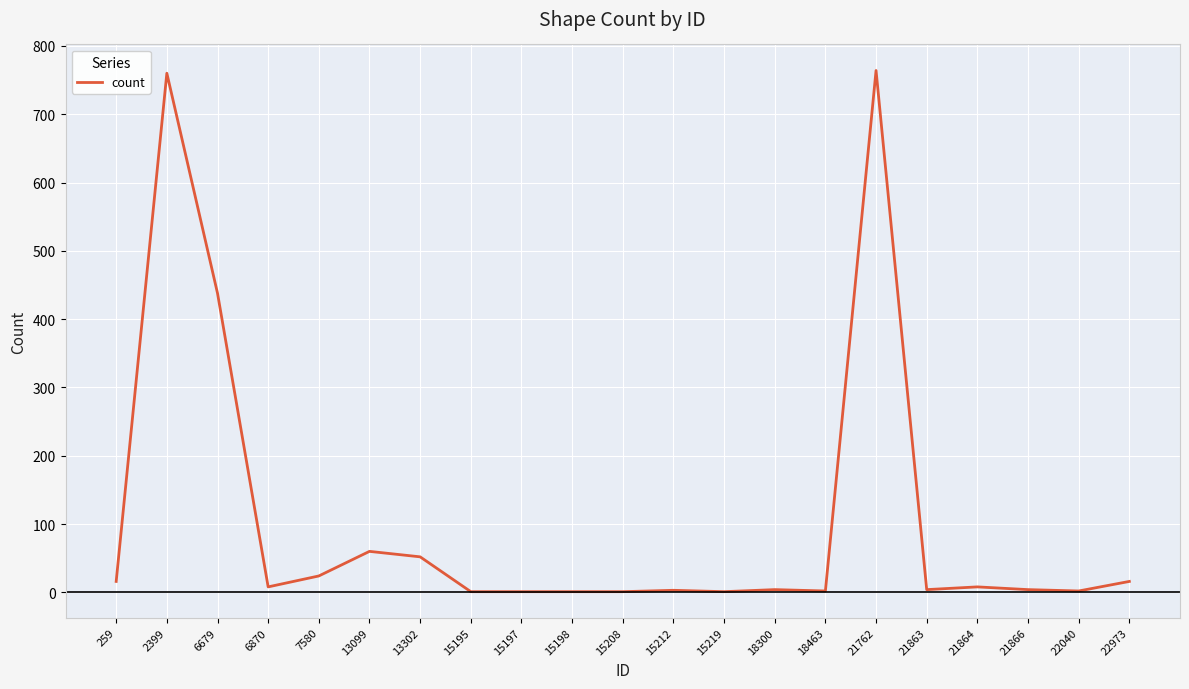

What value does the data have at 13302?

52